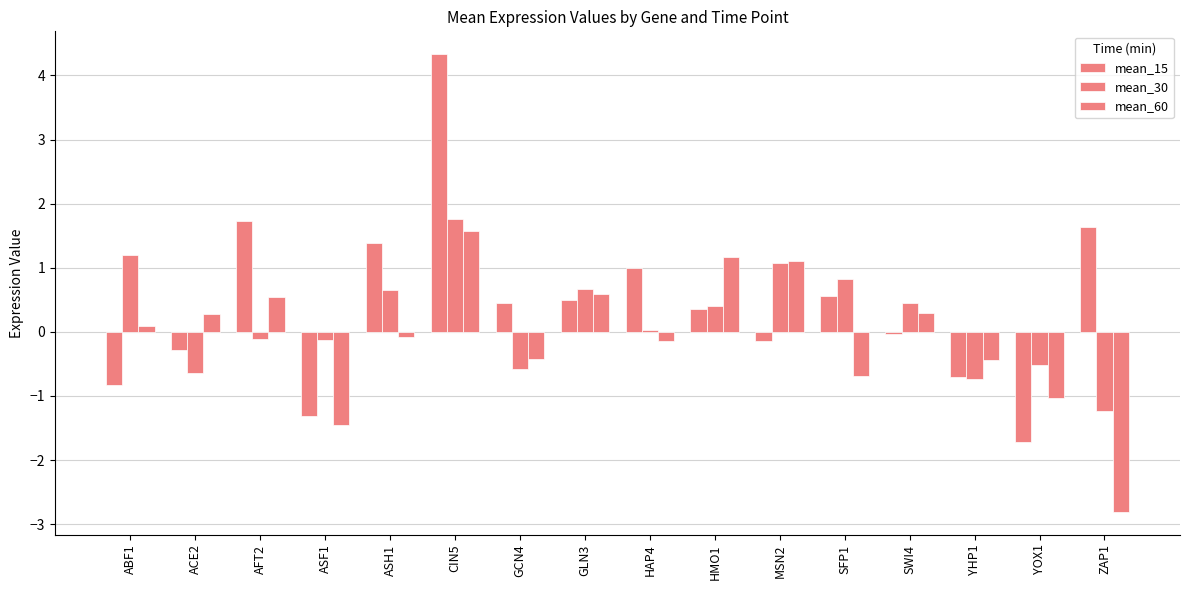

The mean_60 series shows 1.6 at CIN5. True or false?

True